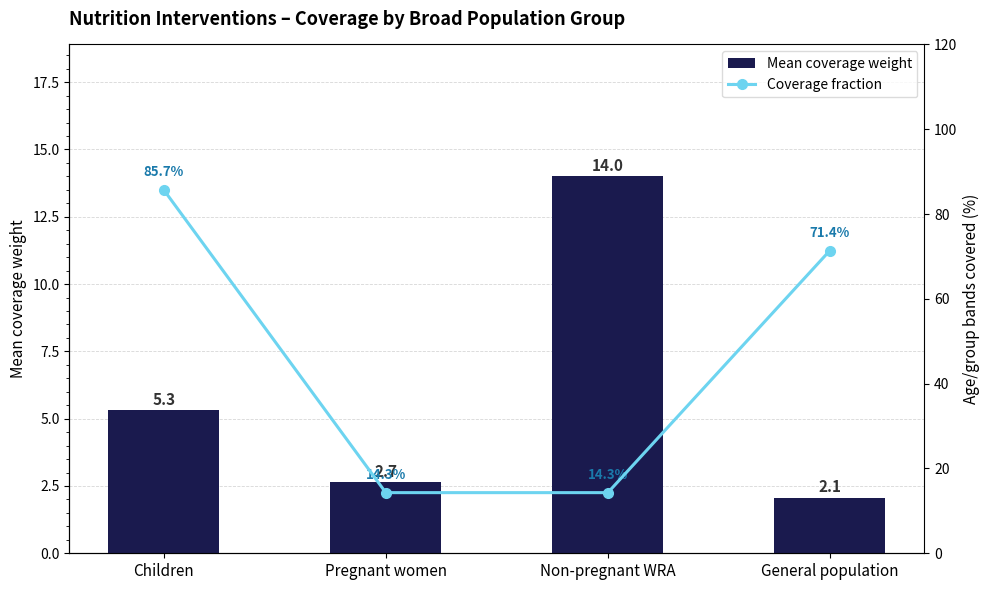

True or false: Mean coverage weight has a value of 21.4 at Non-pregnant WRA.

False